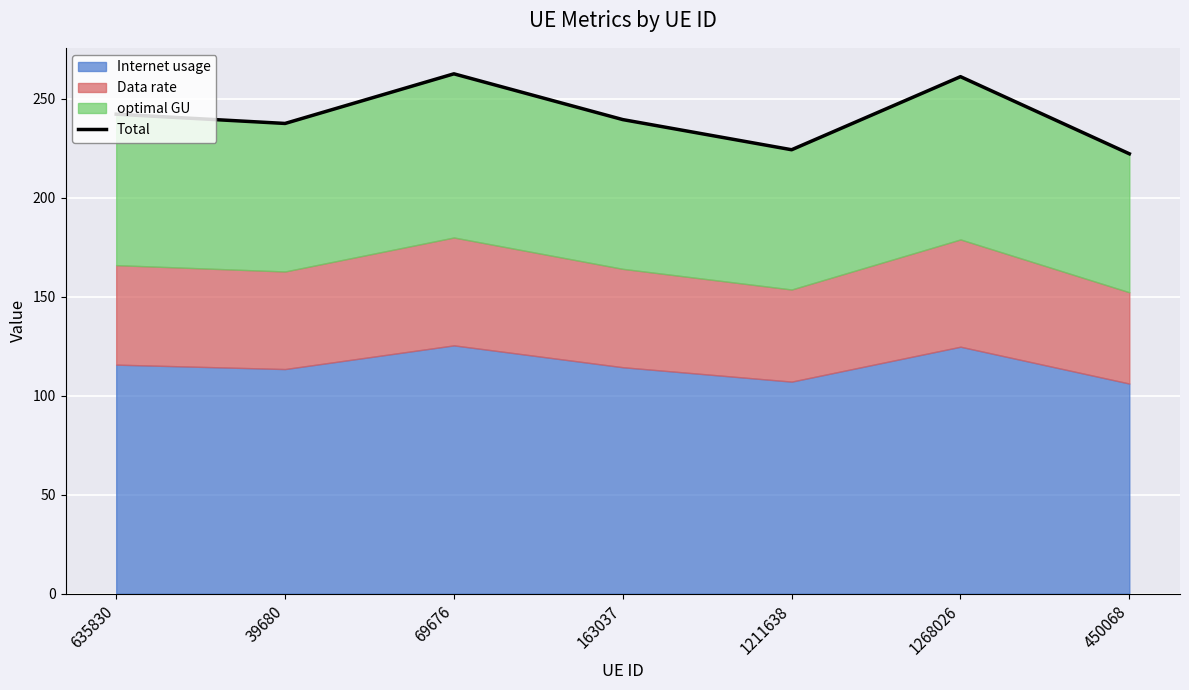

What is the sum of all values?

1689.6